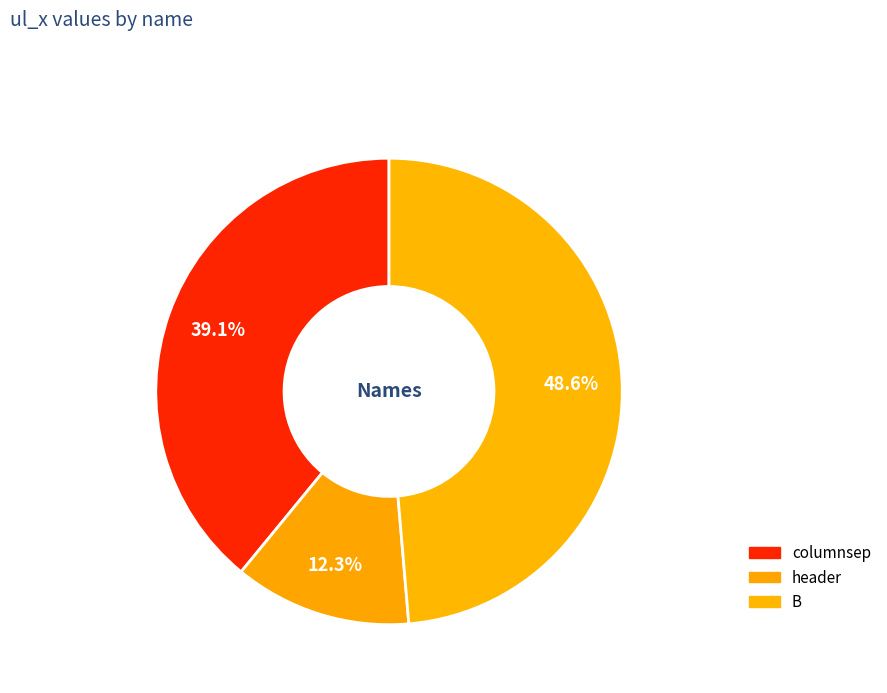

True or false: B accounts for 54% of the total.

False